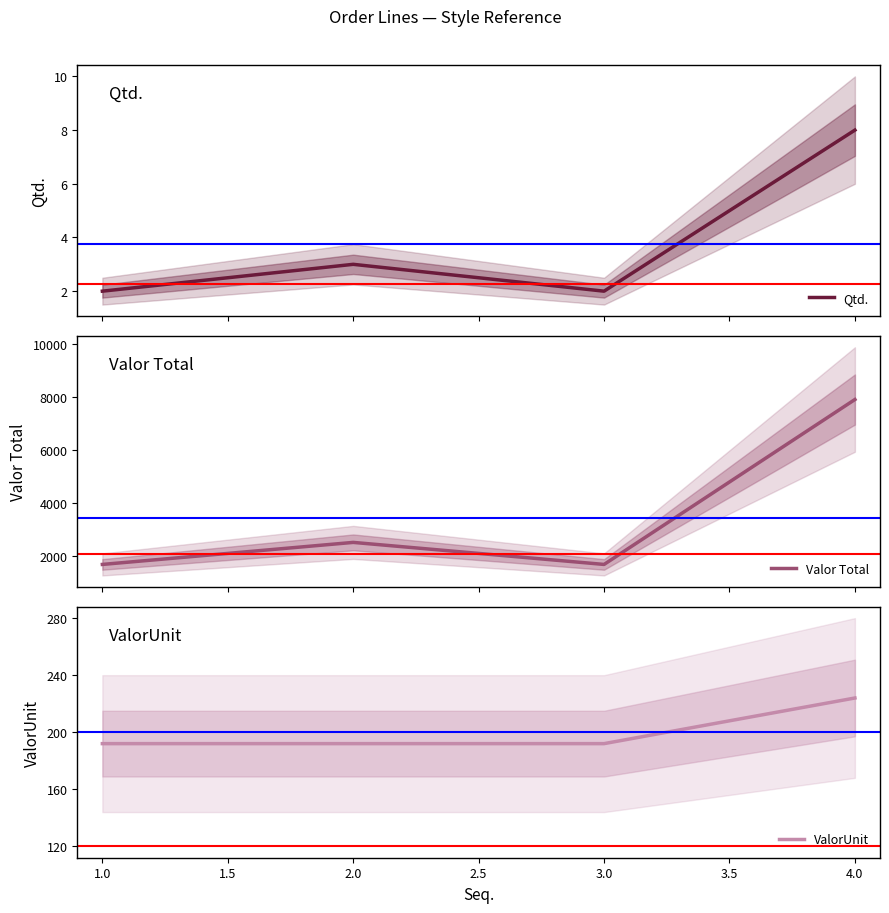

In Qtd., how many points are lower than both neighbors (excluding endpoints)?

1